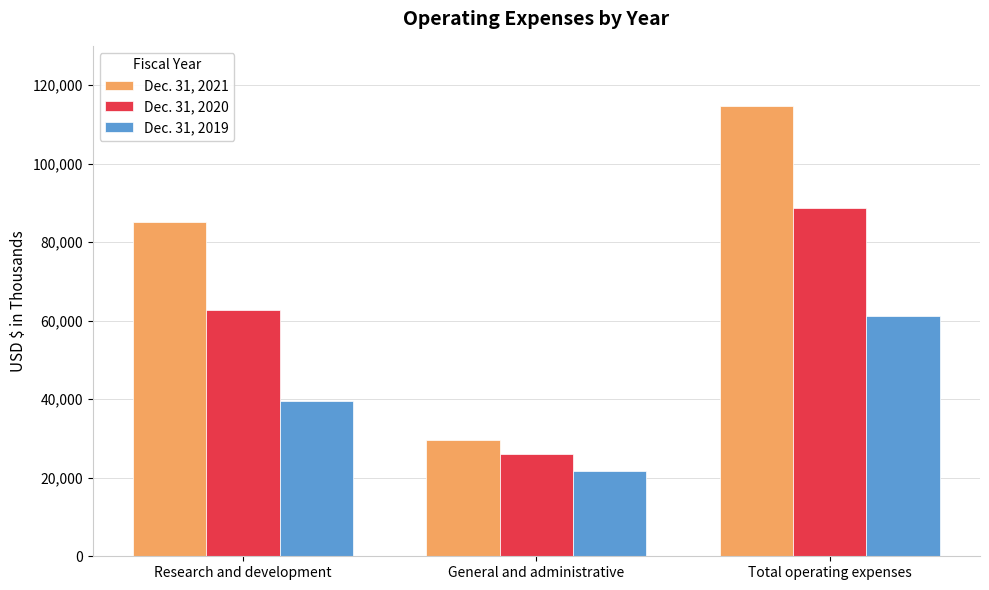

What is the label of the 1st bar from the right?

Total operating expenses